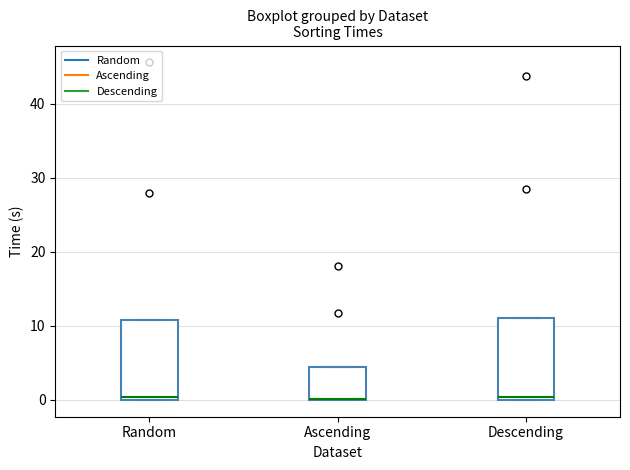

Reading left to right, transcribe this box plot: for each box, give where its median line is, the range the box spans, and where its two whiskers end, as read against the y-axis. The values are not printed on the chart, so give them approximately, as read against the axis.

Random: median 0 (just above the box's lower edge), box 0 to 11, whiskers 0 to 11
Ascending: median 0 (drawn on the box's lower edge), box 0 to 5, whiskers 0 to 5
Descending: median 0 (just above the box's lower edge), box 0 to 11, whiskers 0 to 11